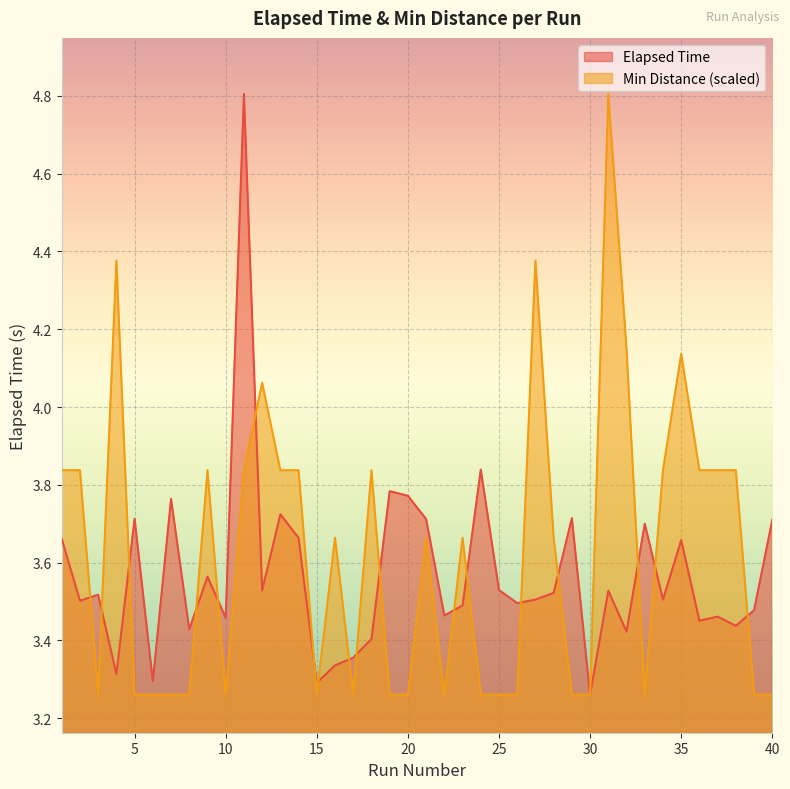

Which series has the largest range (max minus min)?

Elapsed Time